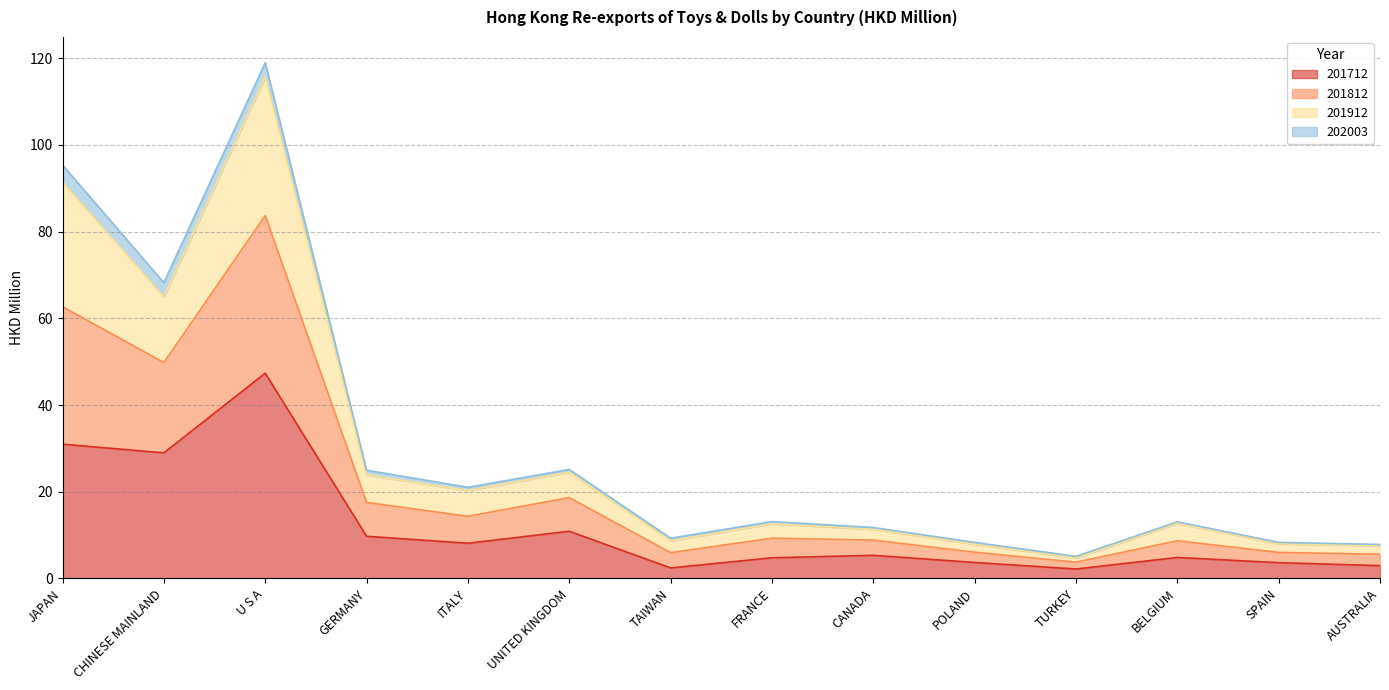

List the labels in order of 201912 value, smallest first.

TURKEY, AUSTRALIA, POLAND, SPAIN, TAIWAN, CANADA, FRANCE, BELGIUM, ITALY, GERMANY, UNITED KINGDOM, CHINESE MAINLAND, JAPAN, U S A